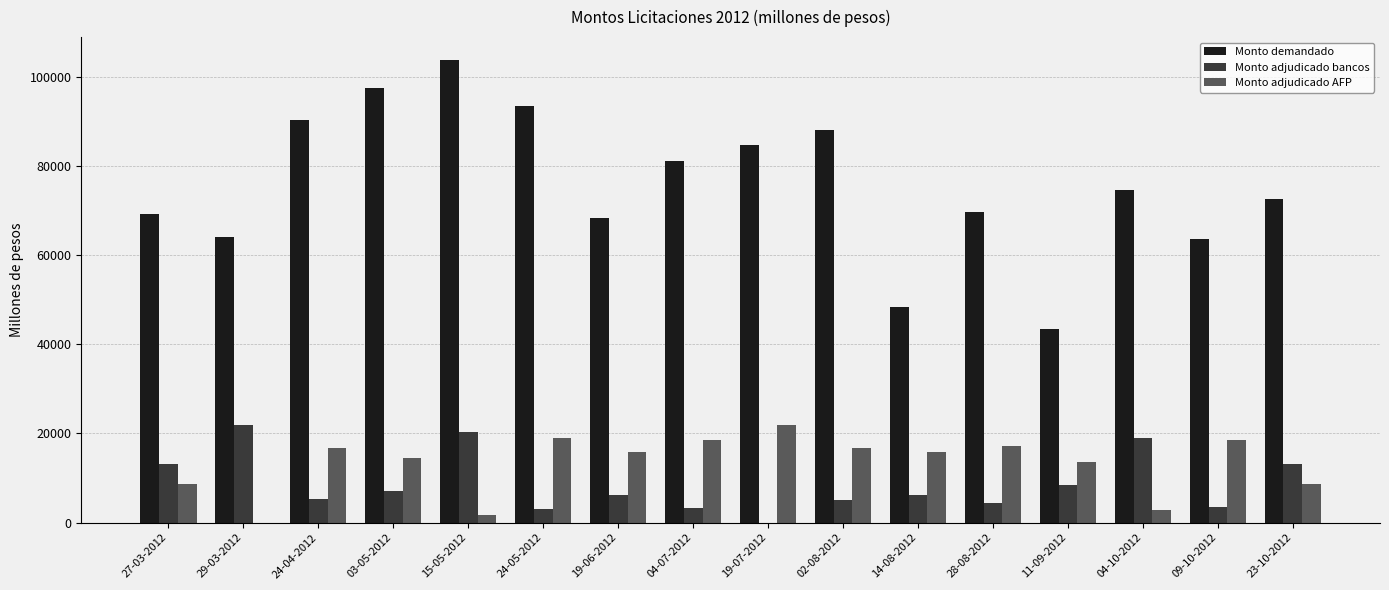

What is the maximum value for Monto adjudicado bancos?

22000